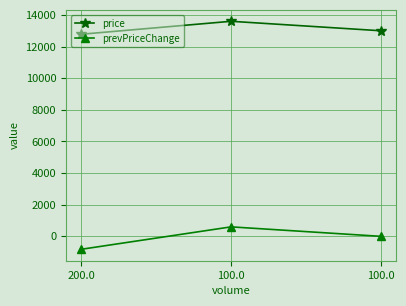

Count the number of data series in this chart.

2